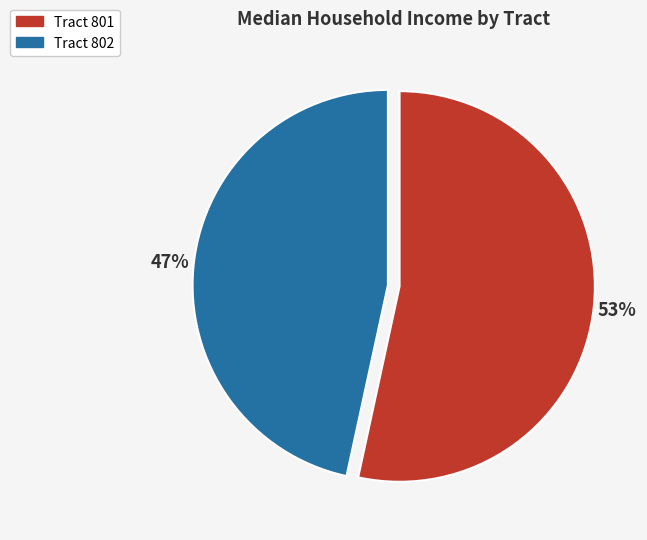

Is there any slice that represents more than half of the pie?

Yes